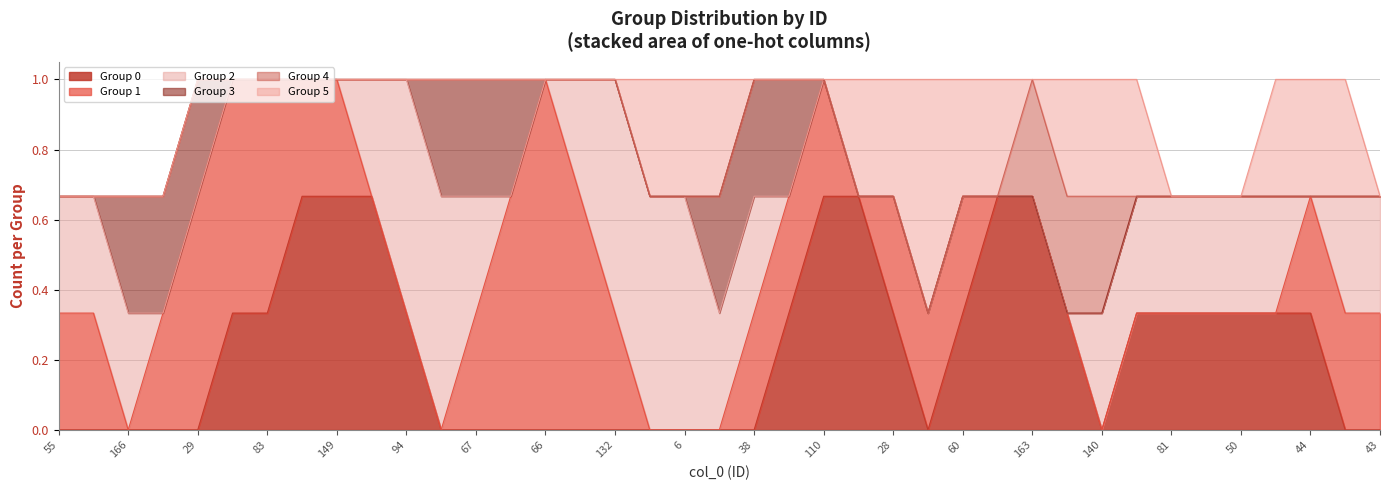

What is the total value across all series at 38?

1.0